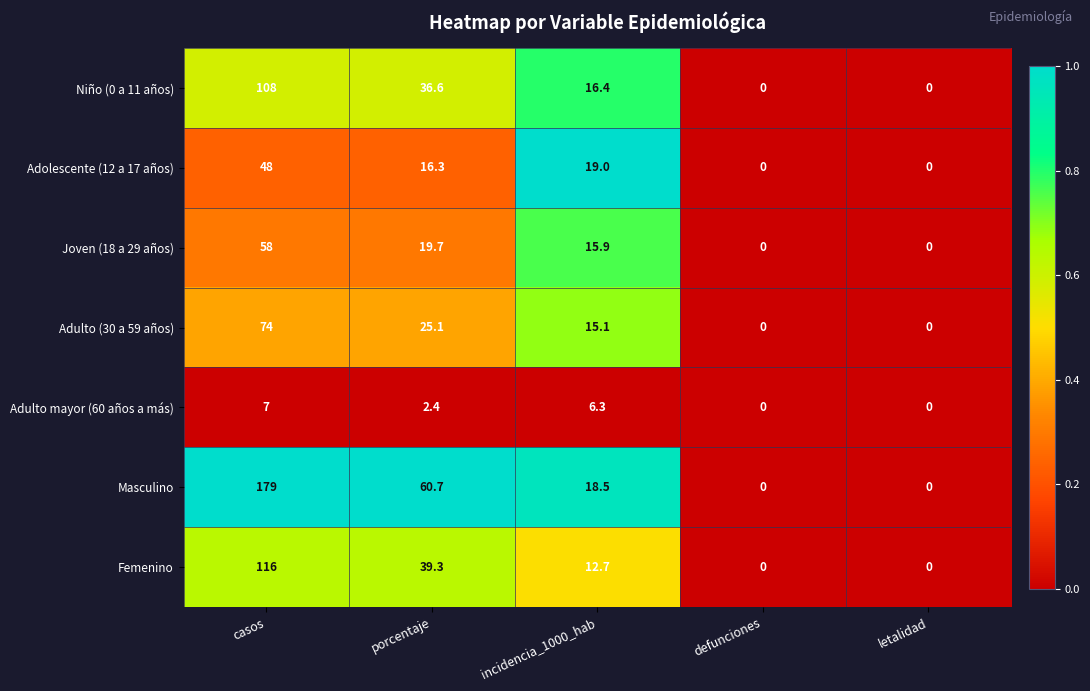

The value of Niño (0 a 11 años) at casos is 192.1. True or false?

False